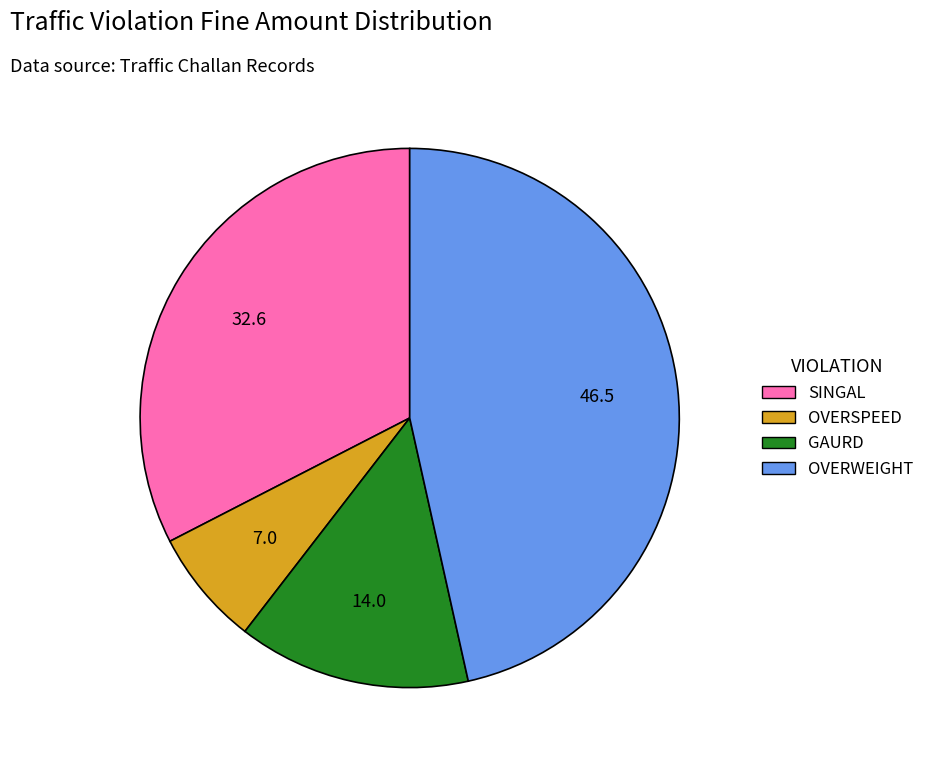

Is GAURD the majority of the pie?

No